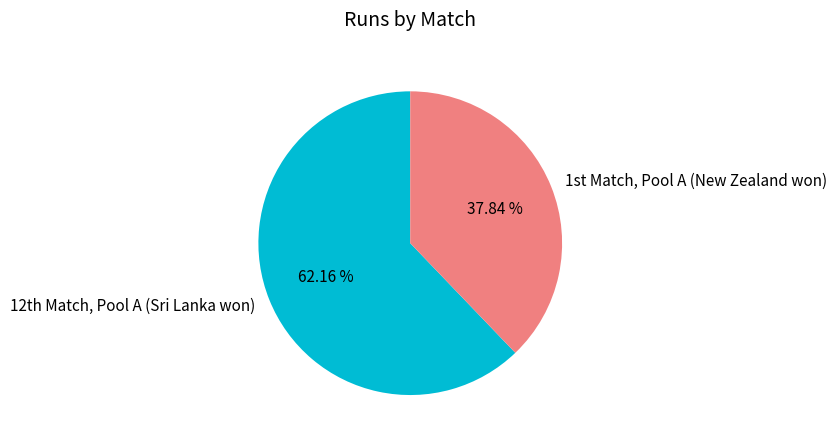

Which category has the smallest portion of the pie?

1st Match, Pool A (New Zealand won)